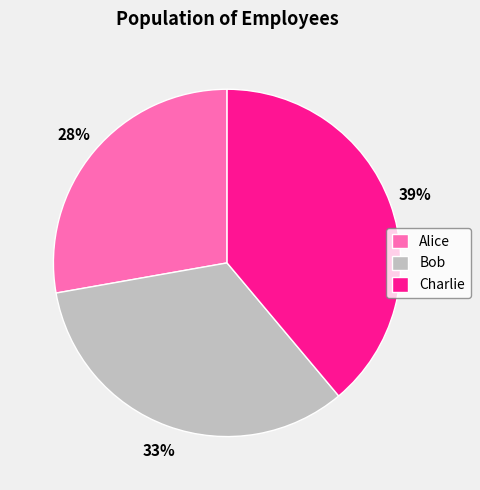

Rank the categories by value from lowest to highest.

Alice, Bob, Charlie